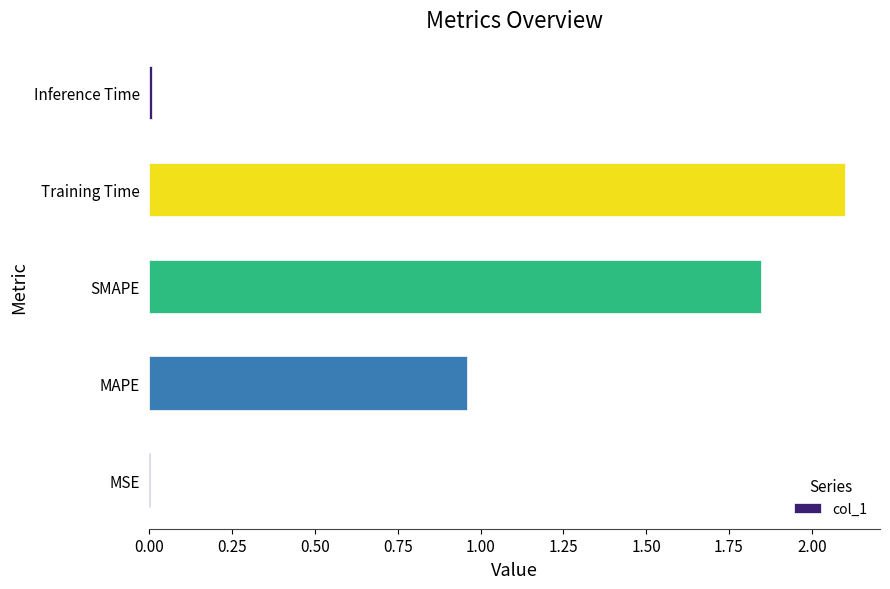

Are the bars horizontal?

Yes